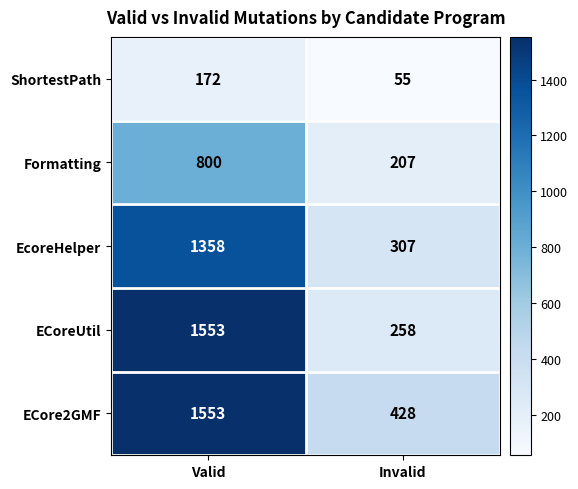

Which series has the largest range (max minus min)?

ECoreUtil